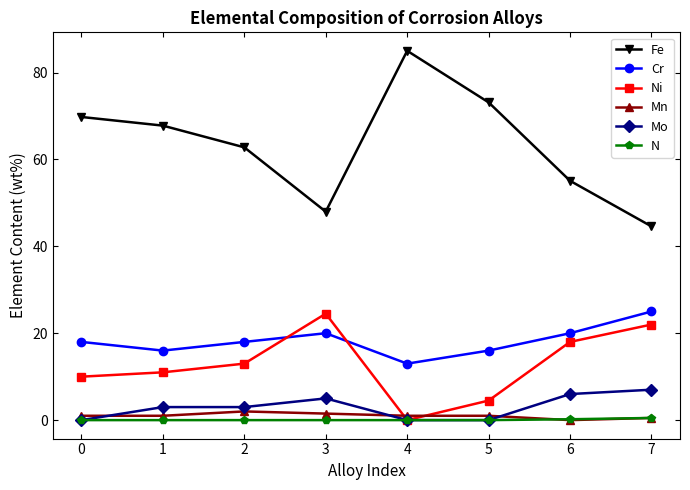

What is the value of the Fe point at the 1st from the left?

69.8